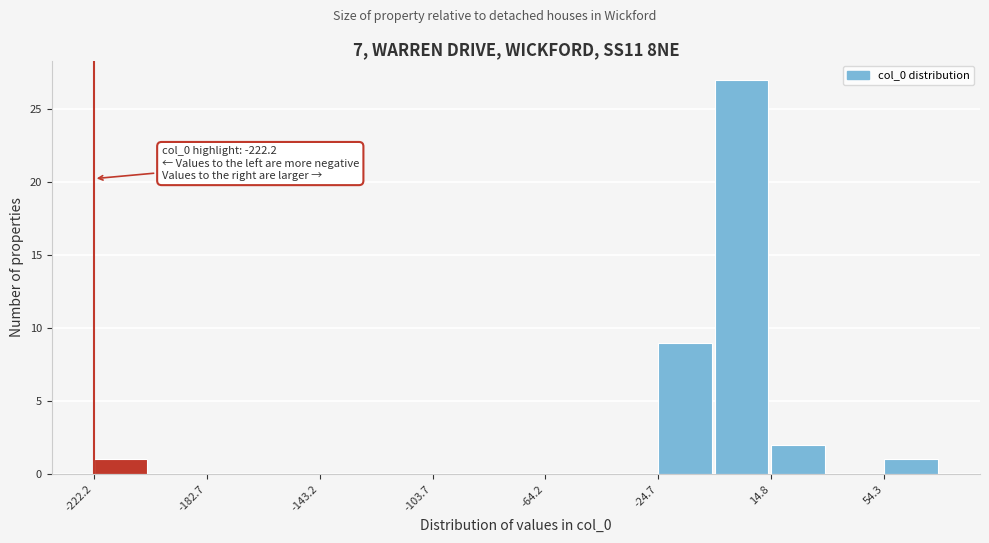

Around what value on the x-axis is the tallest bar? Give the approximate position of its centre, as read against the axis.

5